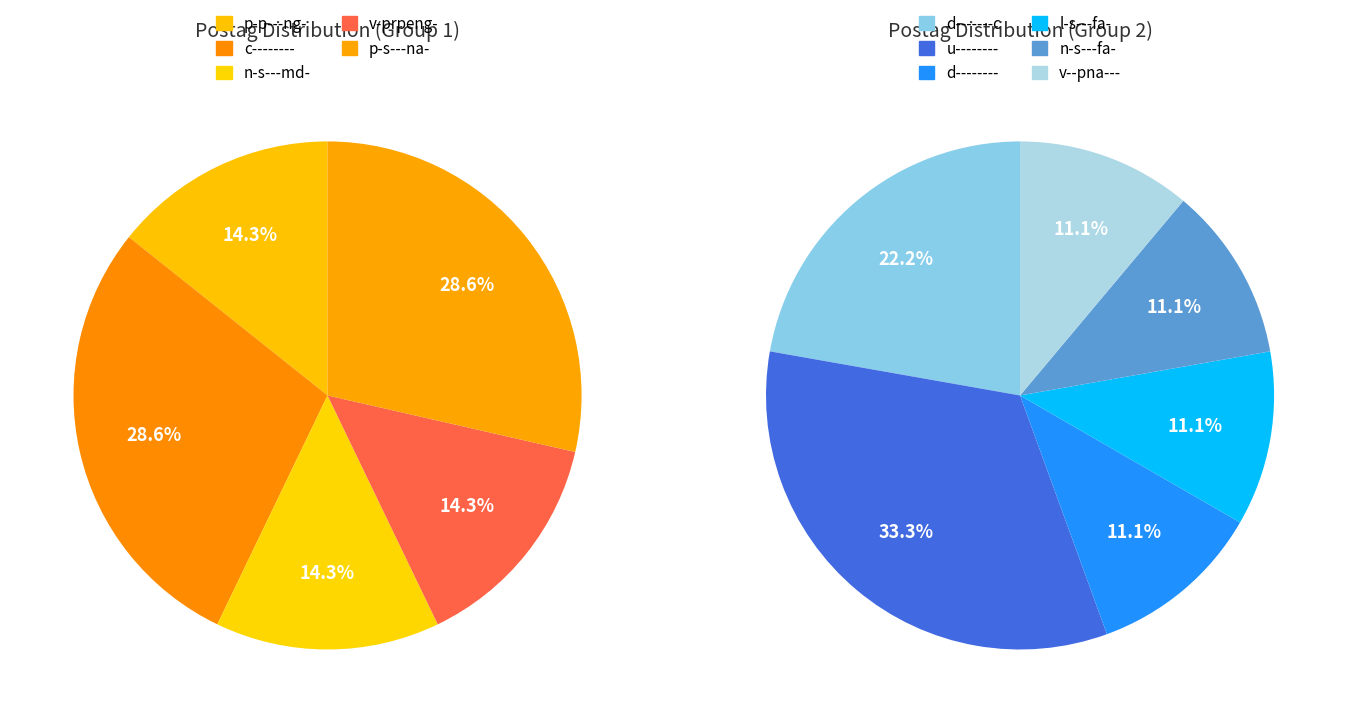

Which slice is the smallest?

p-p---ng-